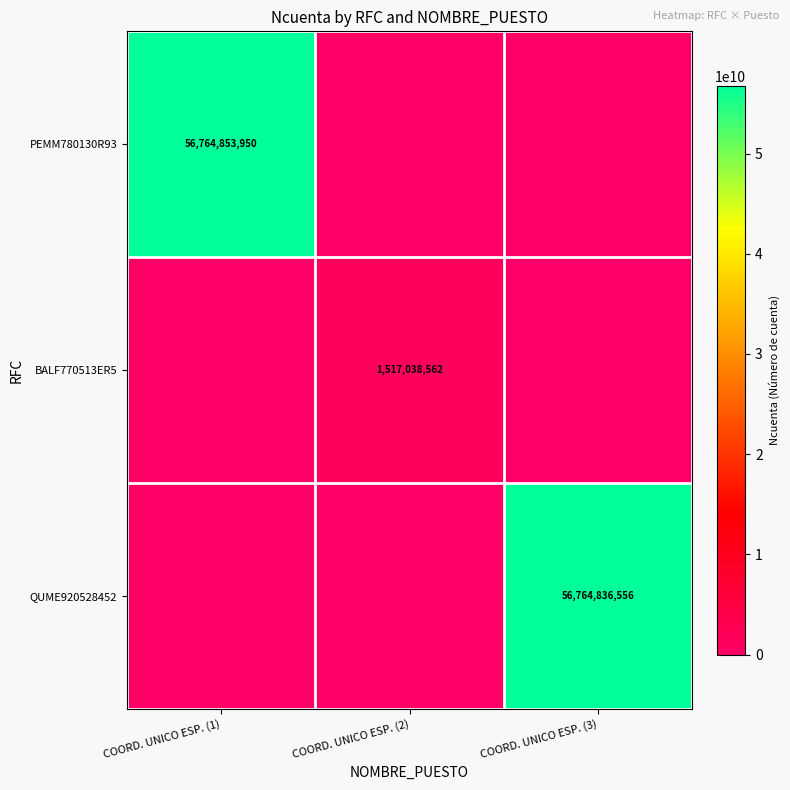

The QUME920528452 series shows 15773106893 at COORD. UNICO ESP. (3). True or false?

False